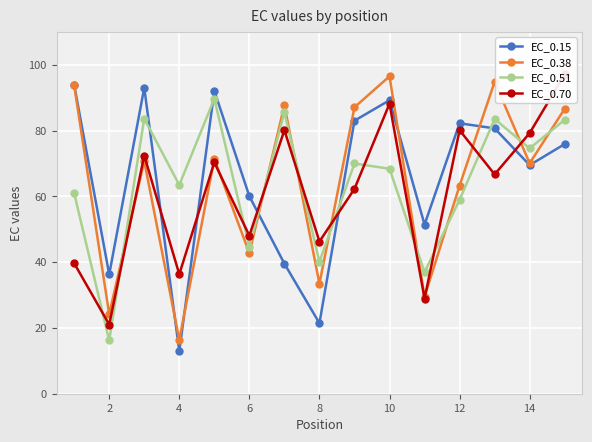

How many times do EC_0.15 and EC_0.51 cross each other?

5